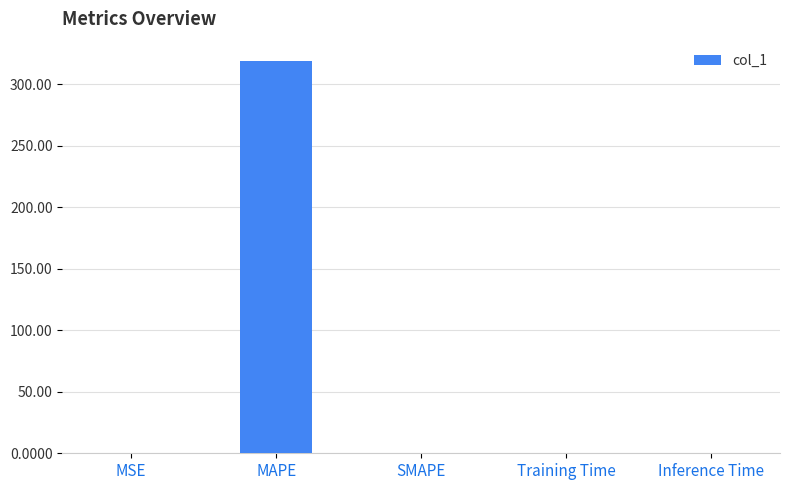

What is the maximum value shown in the chart?

318.5